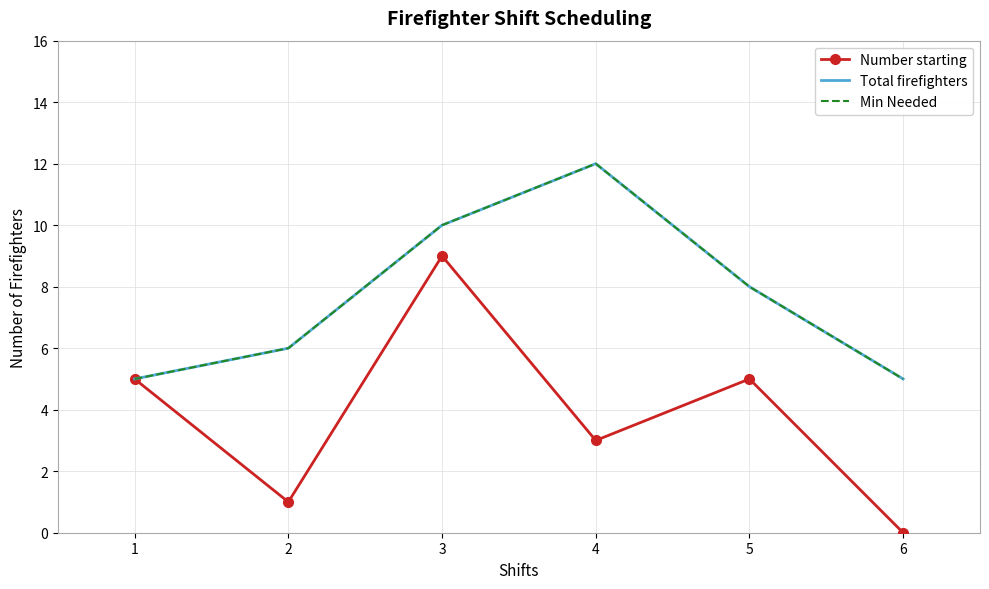

What is the sum of all Number starting values?

23